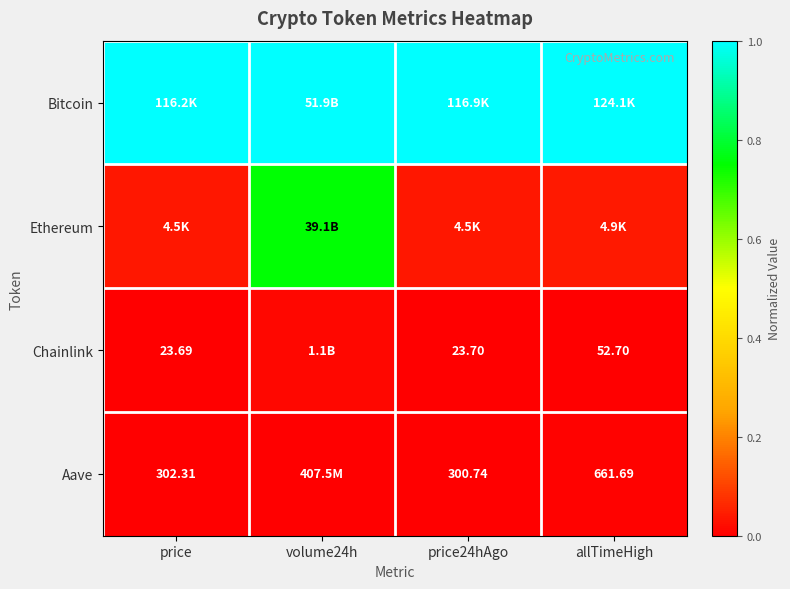

Which series has the largest total across all categories?

Bitcoin